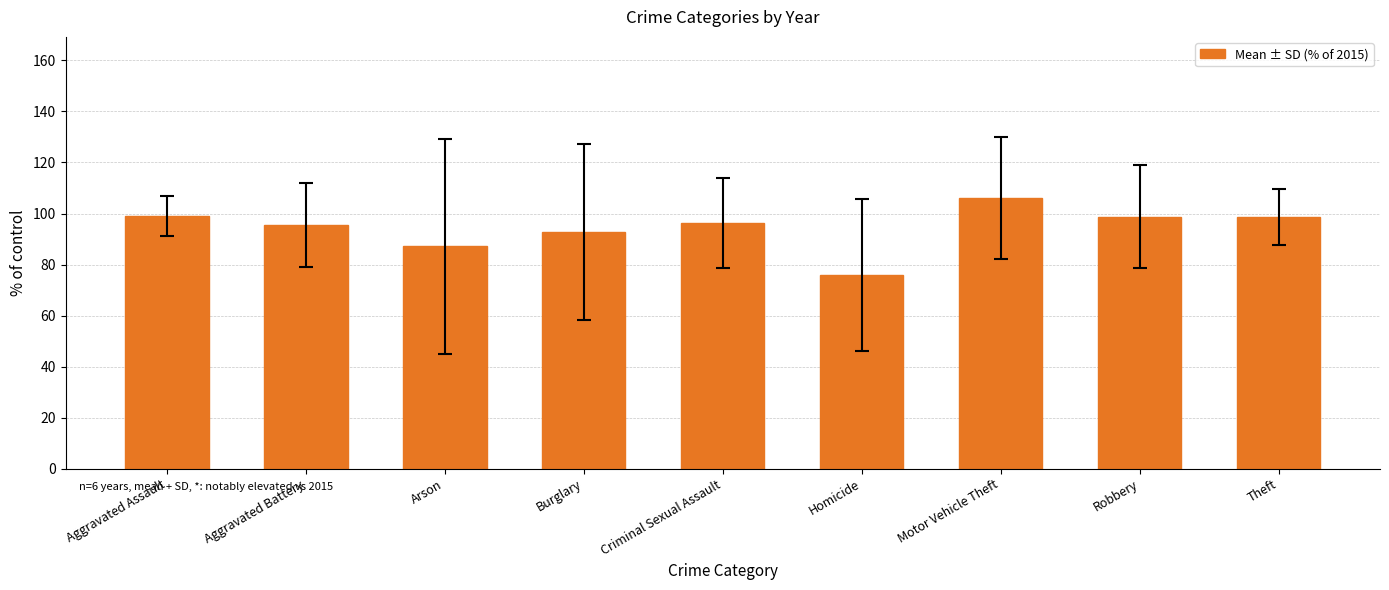

What position from the right is Burglary?

6